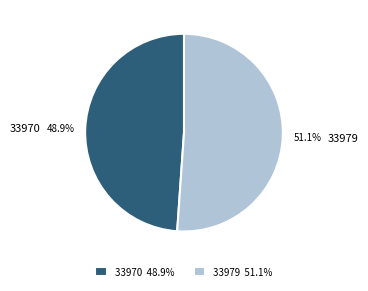

What percentage is the 33970 slice, to the nearest percent?

49%